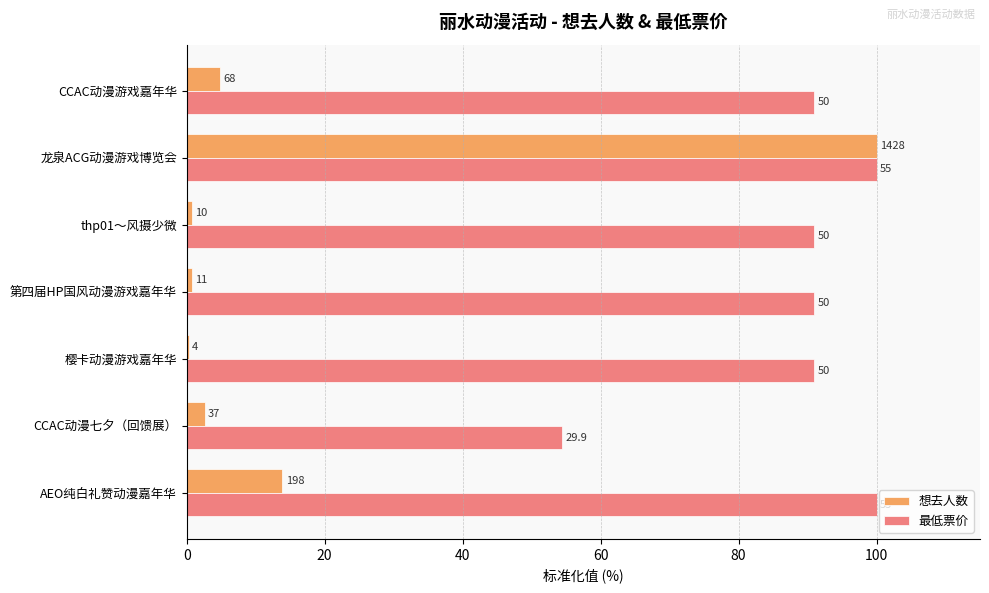

Reading left to right, what are all the values shown in this chart?

想去人数: 4.8	100.0	0.7	0.8	0.3	2.6	13.9
最低票价: 90.9	100.0	90.9	90.9	90.9	54.4	100.0